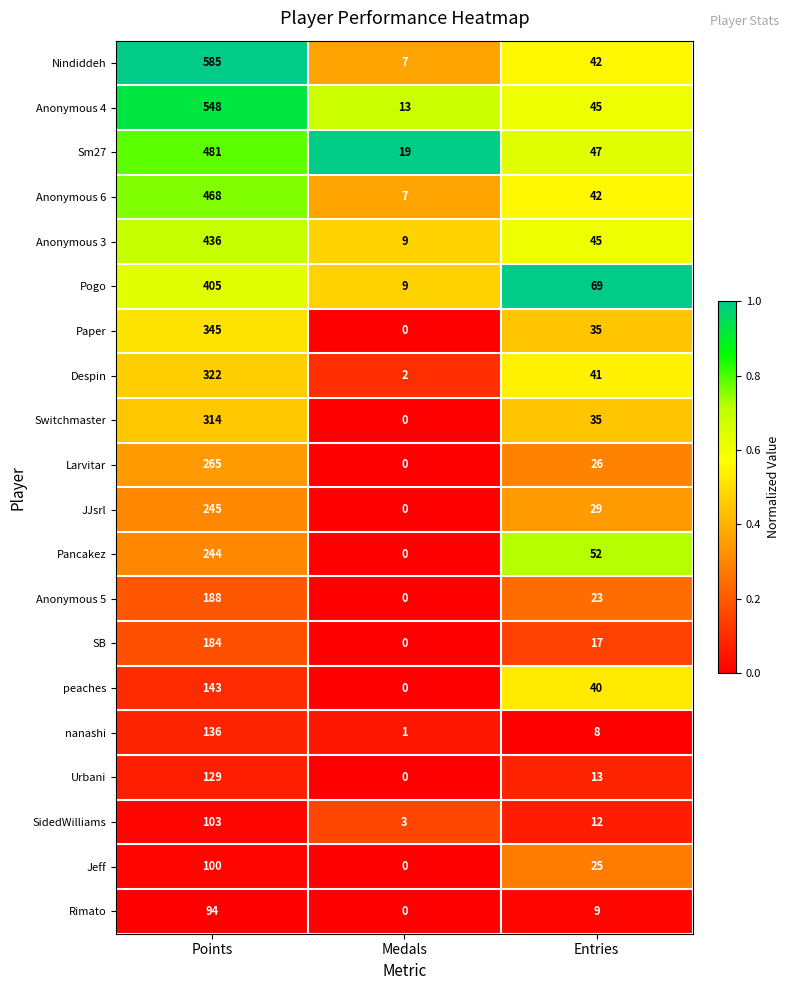

Which series has the largest range (max minus min)?

Nindiddeh